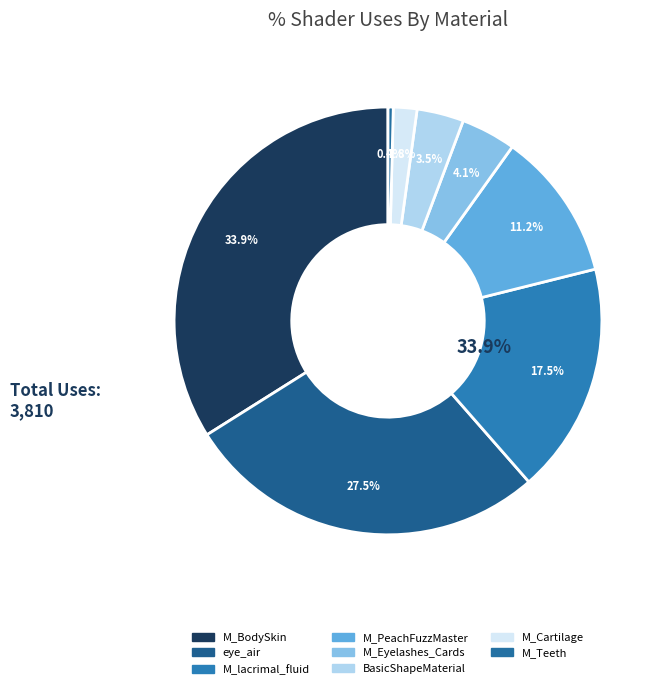

To the nearest percent, what portion does M_BodySkin represent?

34%